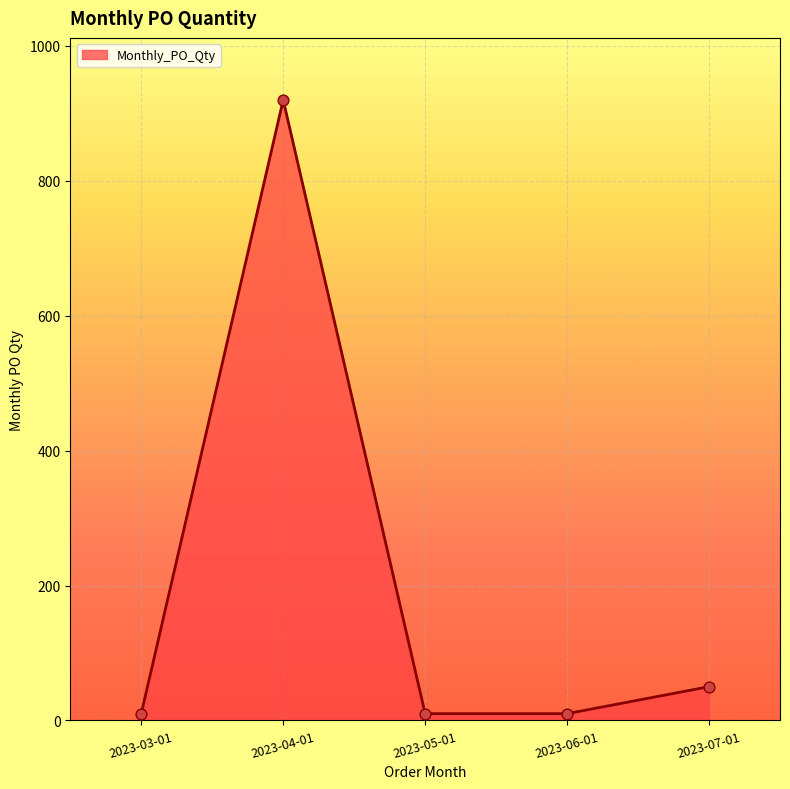

Which has a higher value, 2023-06-01 or 2023-07-01?

2023-07-01